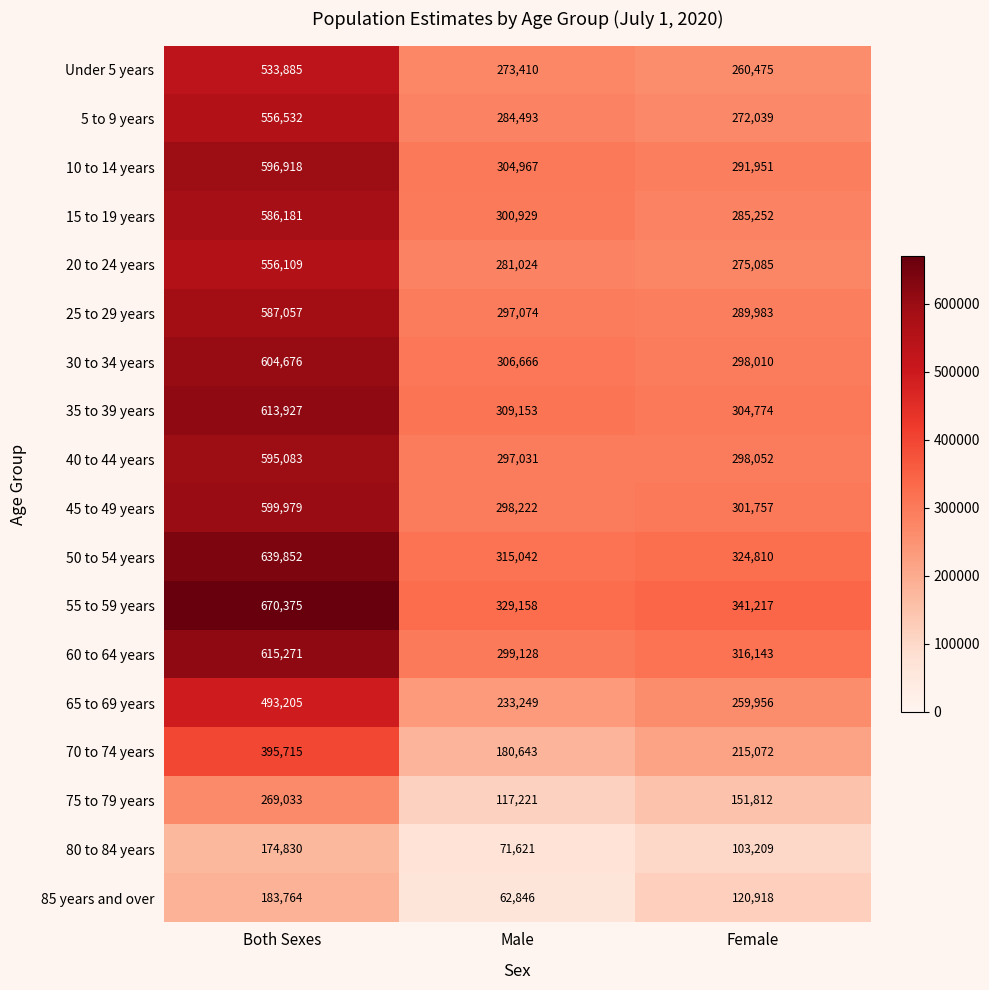

True or false: 30 to 34 years has a value of 306666 at Male.

True